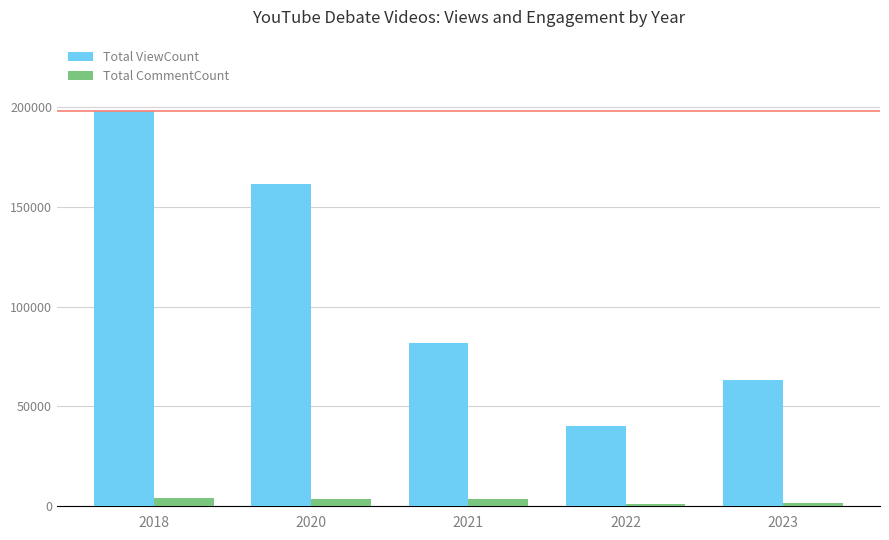

Are the bars horizontal?

No